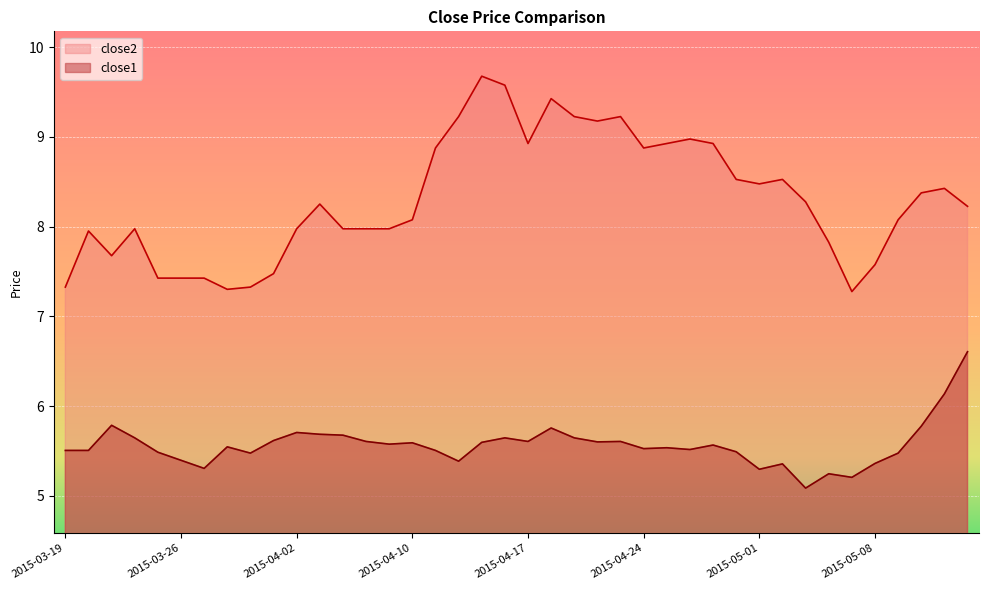

True or false: close1 and close2 cross at least once.

False